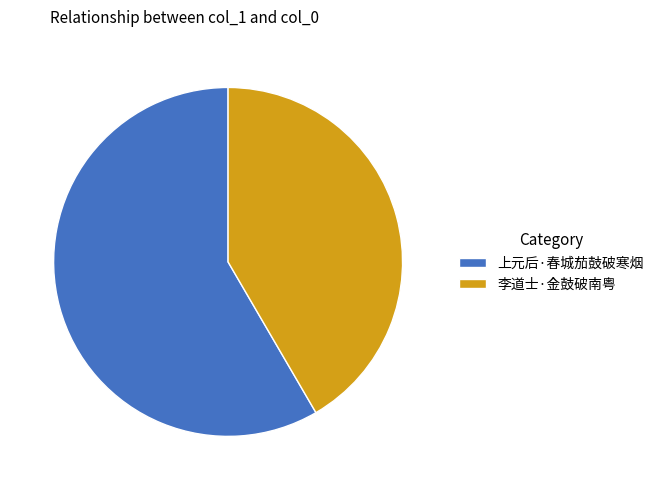

Rank the categories by value from highest to lowest.

上元后·春城茄鼓破寒烟, 李道士·金鼓破南粤